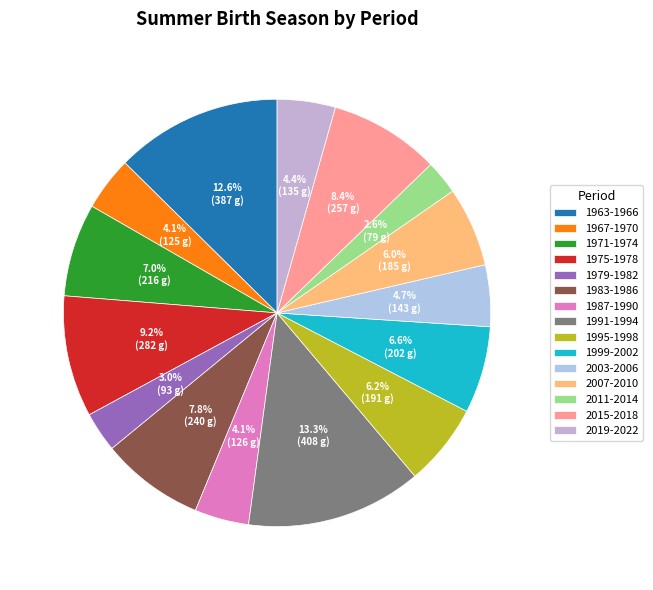

Is there a majority slice in this chart?

No